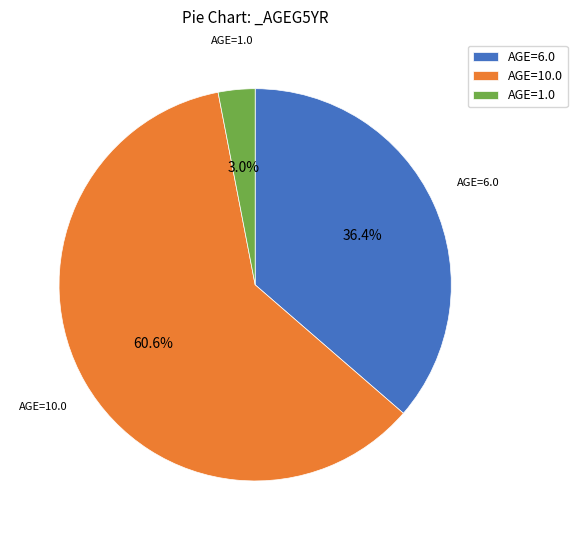

What is the total percentage of AGE=10.0 and AGE=6.0?

97.0%